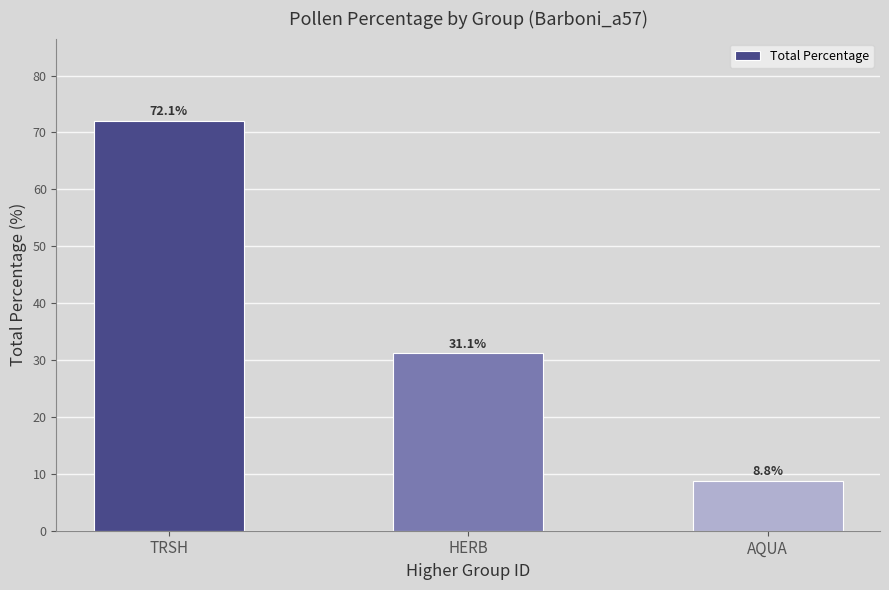

What is the label of the 1st bar from the left?

TRSH